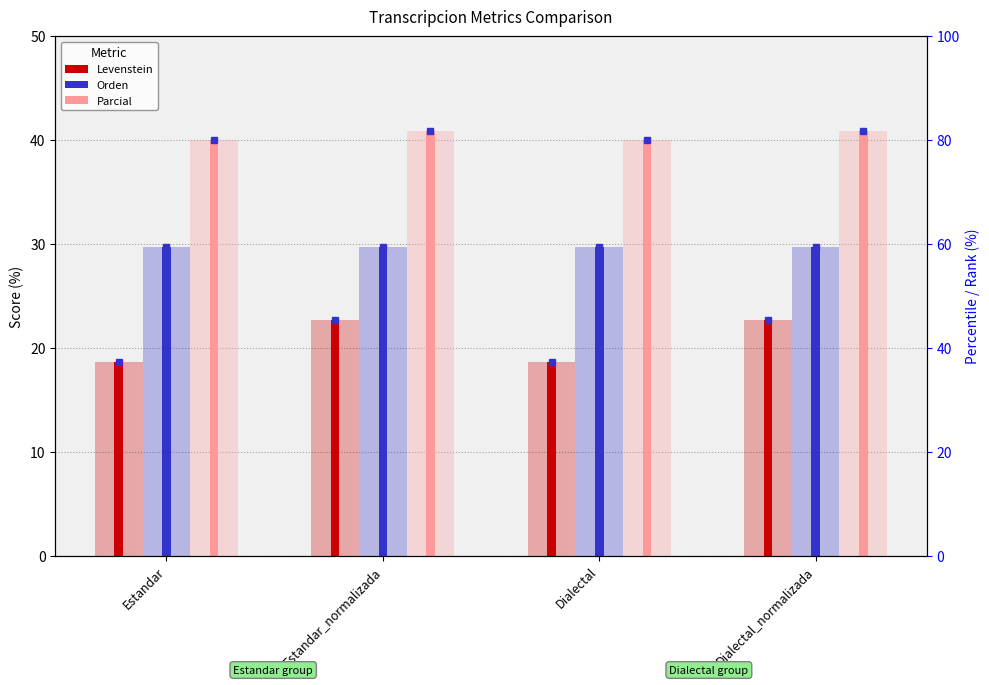

How many series are shown in this chart?

3